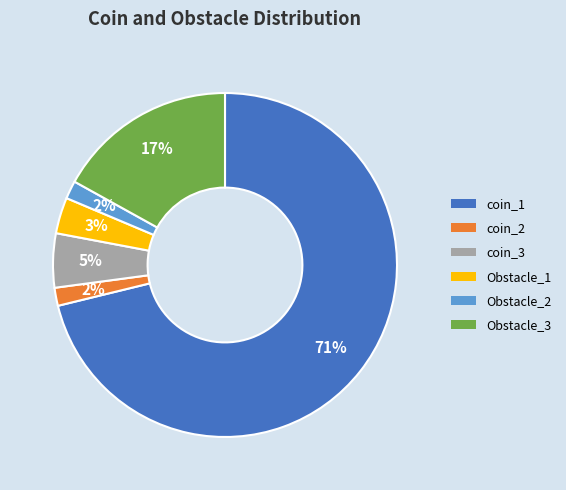

Which has a higher value, Obstacle_1 or coin_3?

coin_3